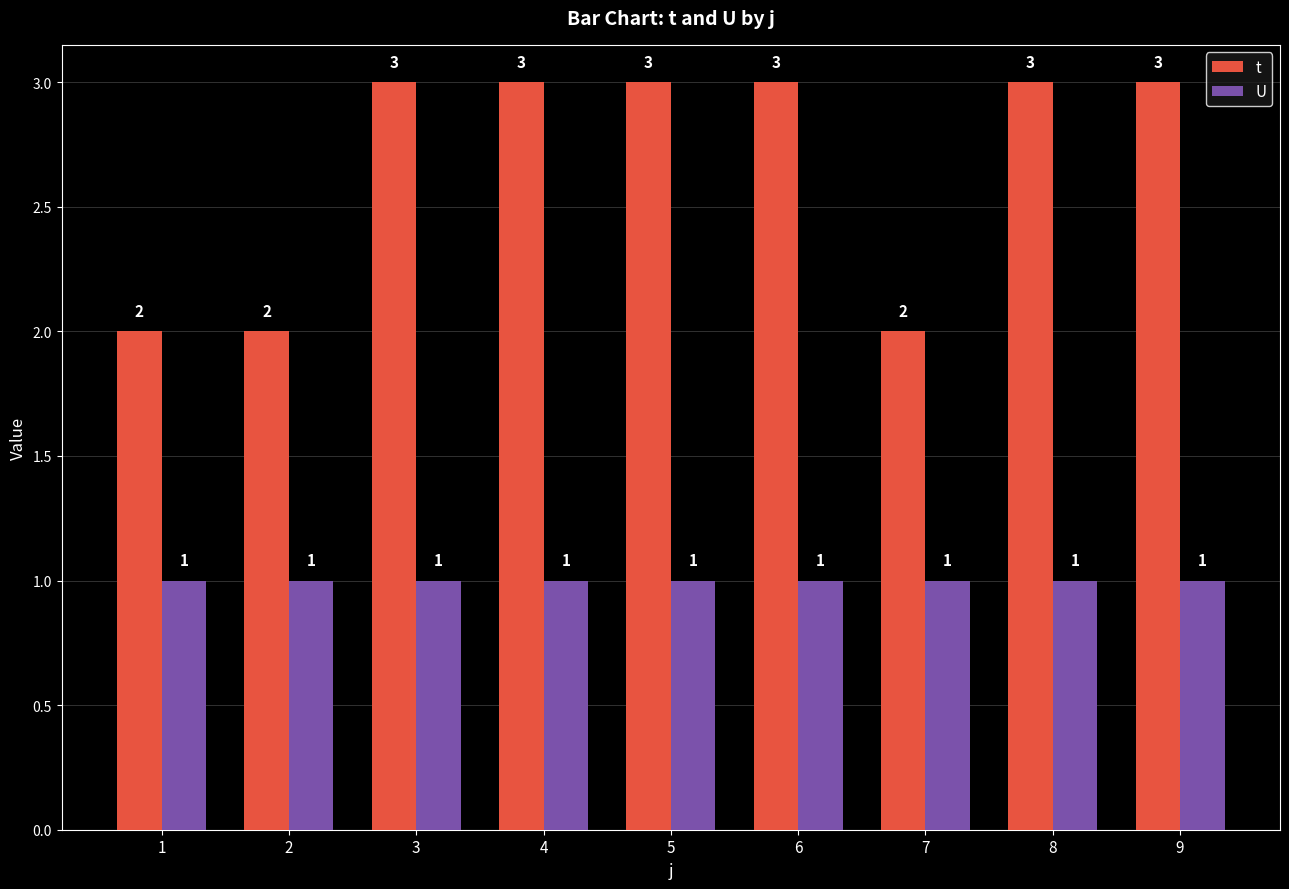

Reading left to right, extract all data points from this chart.

t: 2	2	3	3	3	3	2	3	3
U: 1	1	1	1	1	1	1	1	1